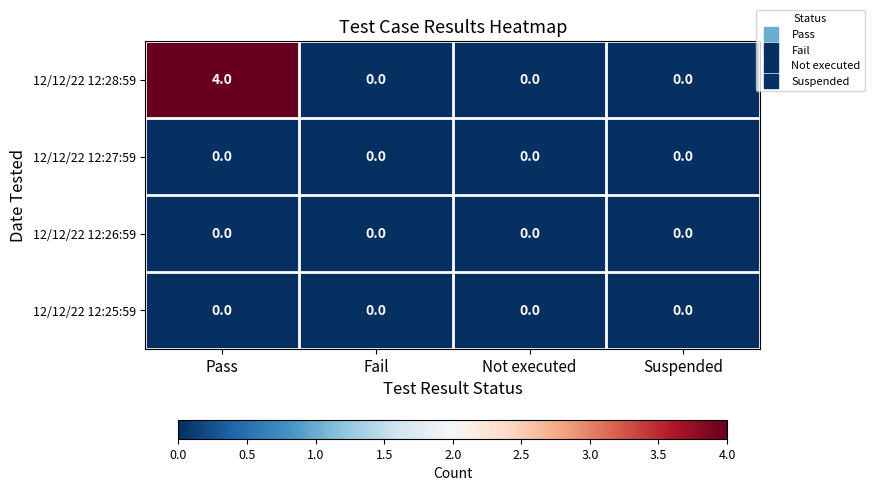

Which series has the largest range (max minus min)?

12/12/22 12:28:59